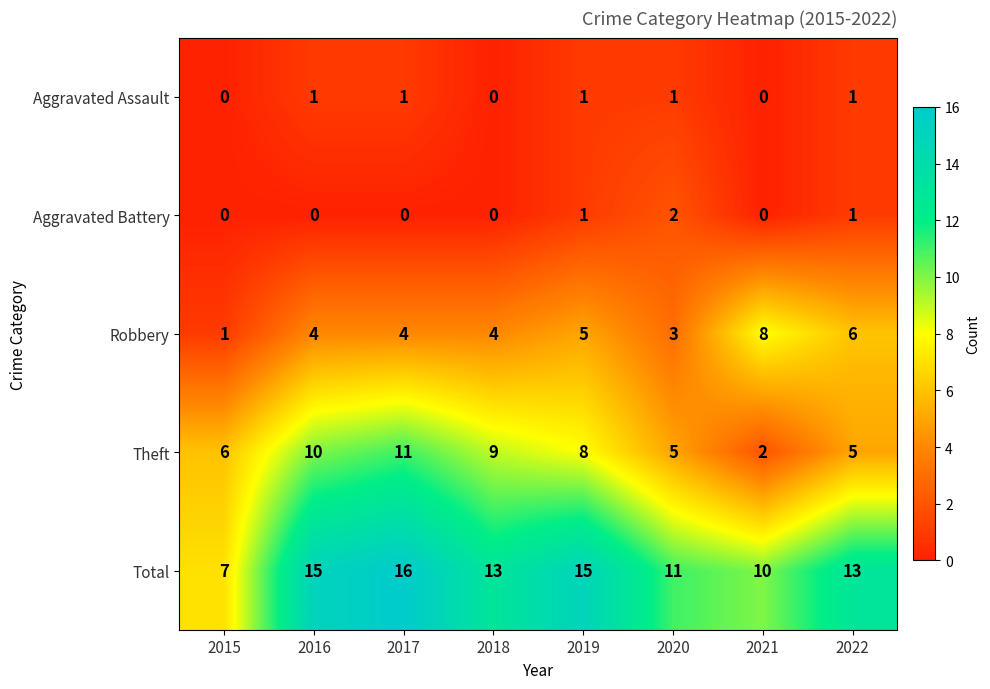

What is the sum of all Theft values?

56